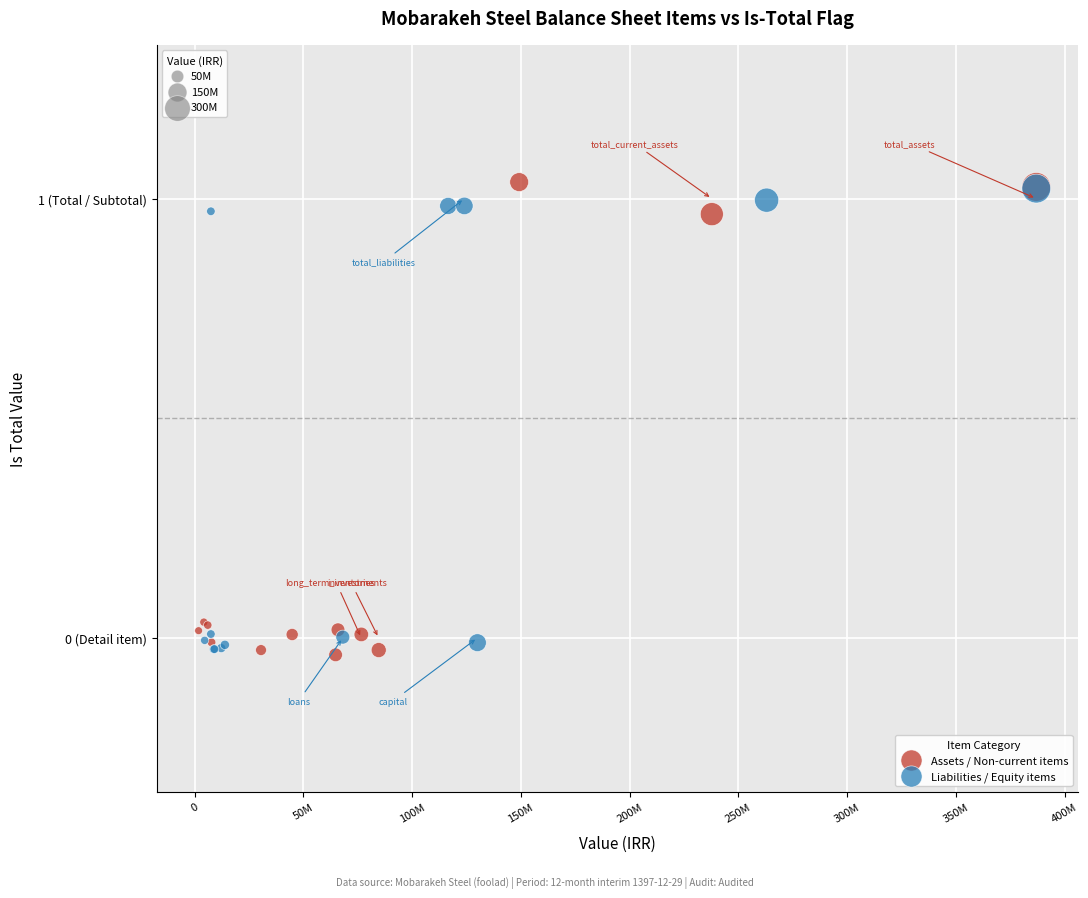

What are all the series names shown in the legend?

Assets / Non-current items, Liabilities / Equity items